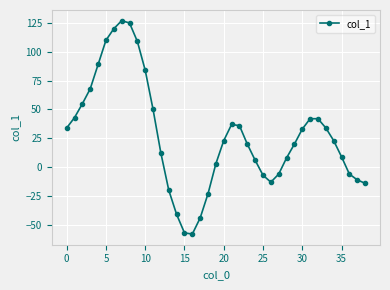

True or false: there are more than 0 points higher than both neighbors.

True